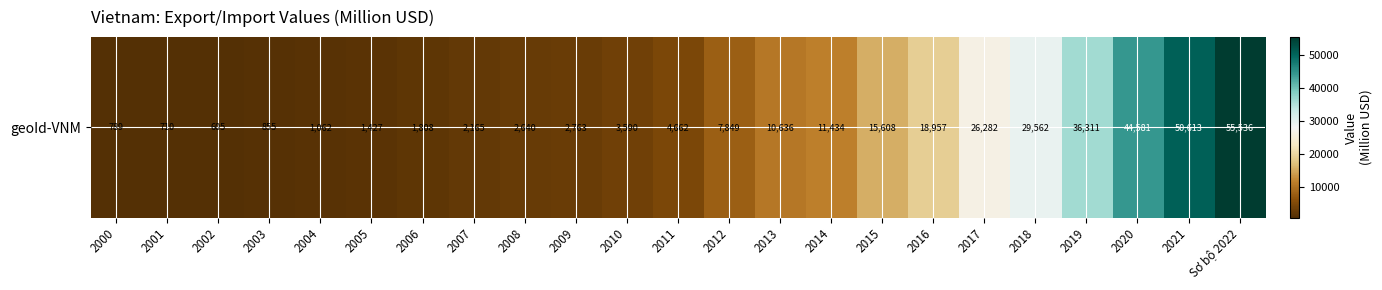

Reading right to left, what are all the values shown in this chart?

55536.4	50612.8	44581.1	36311.3	29562.0	26281.9	18956.9	15607.6	11434.4	10636.0	7848.8	4662.2	3590.1	2763.0	2640.3	2165.2	1807.8	1427.4	1062.4	854.7	605.4	709.5	788.6